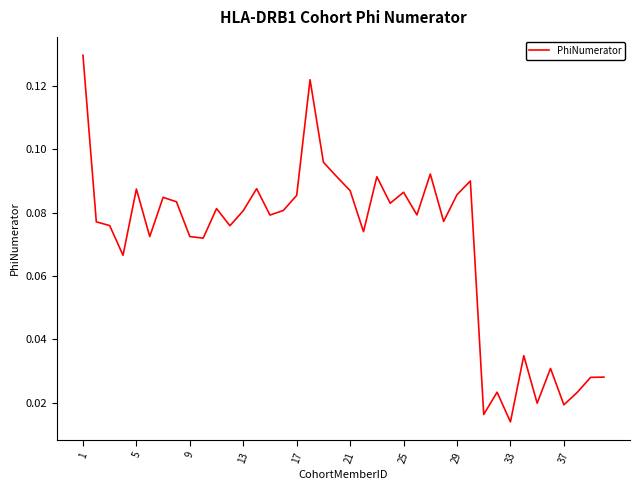

True or false: the data shows 0.0 at 5.

False